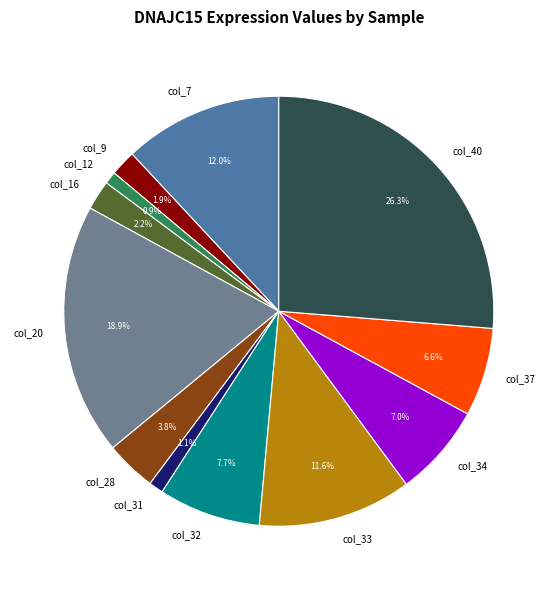

Does col_16 account for over 50% of the chart?

No